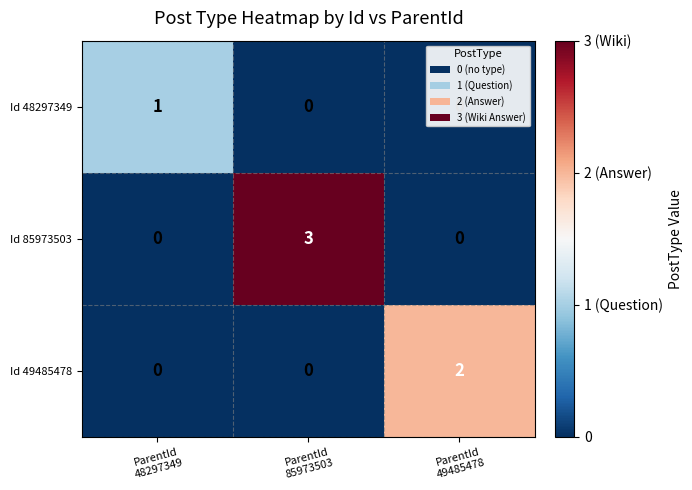

Rank the series by their maximum value, from lowest to highest.

Id 48297349, Id 49485478, Id 85973503